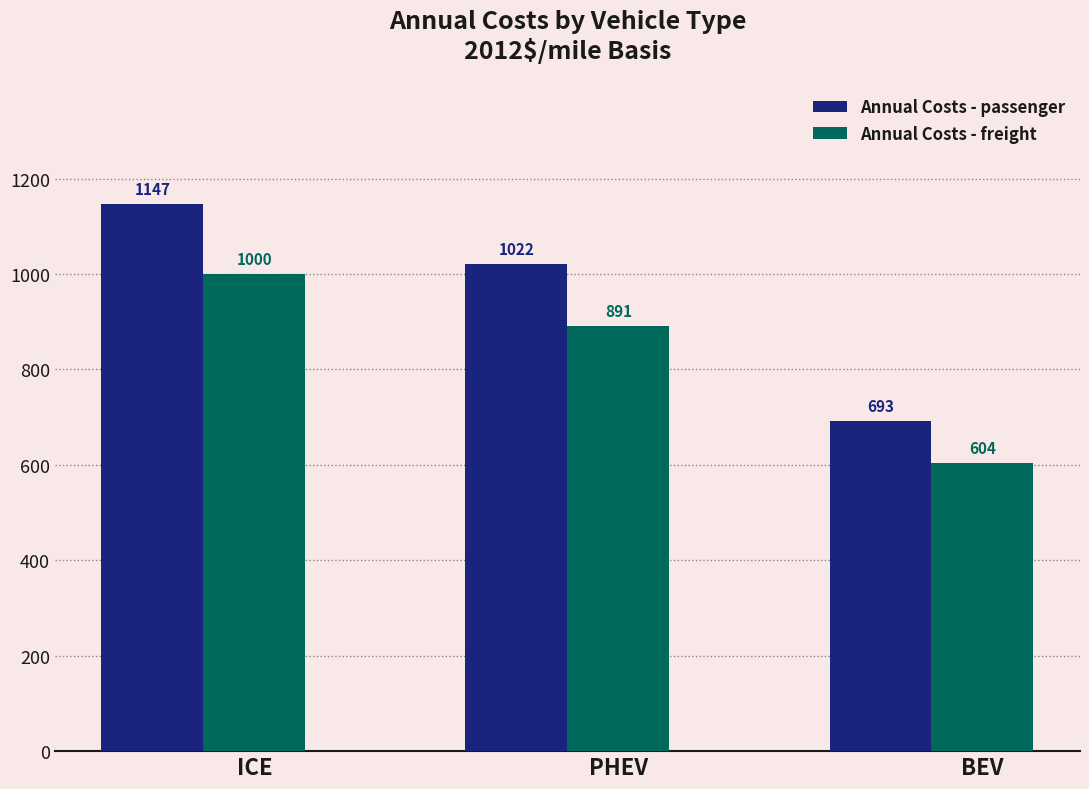

What is the maximum value for Annual Costs - freight?

1000.4